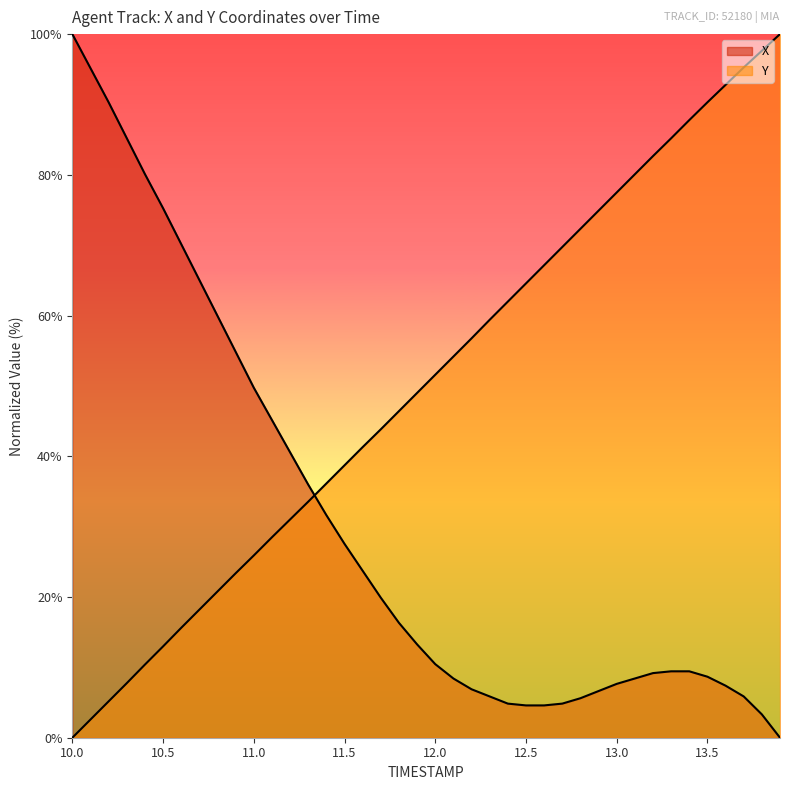

What is the maximum value shown in the chart?

100.0